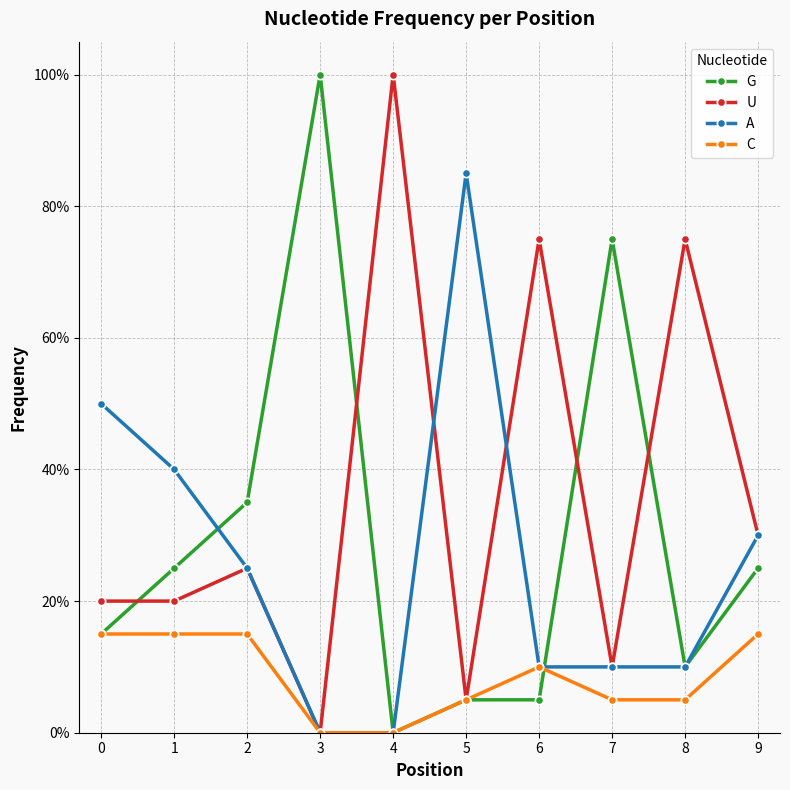

What are all the series names shown in the legend?

G, U, A, C